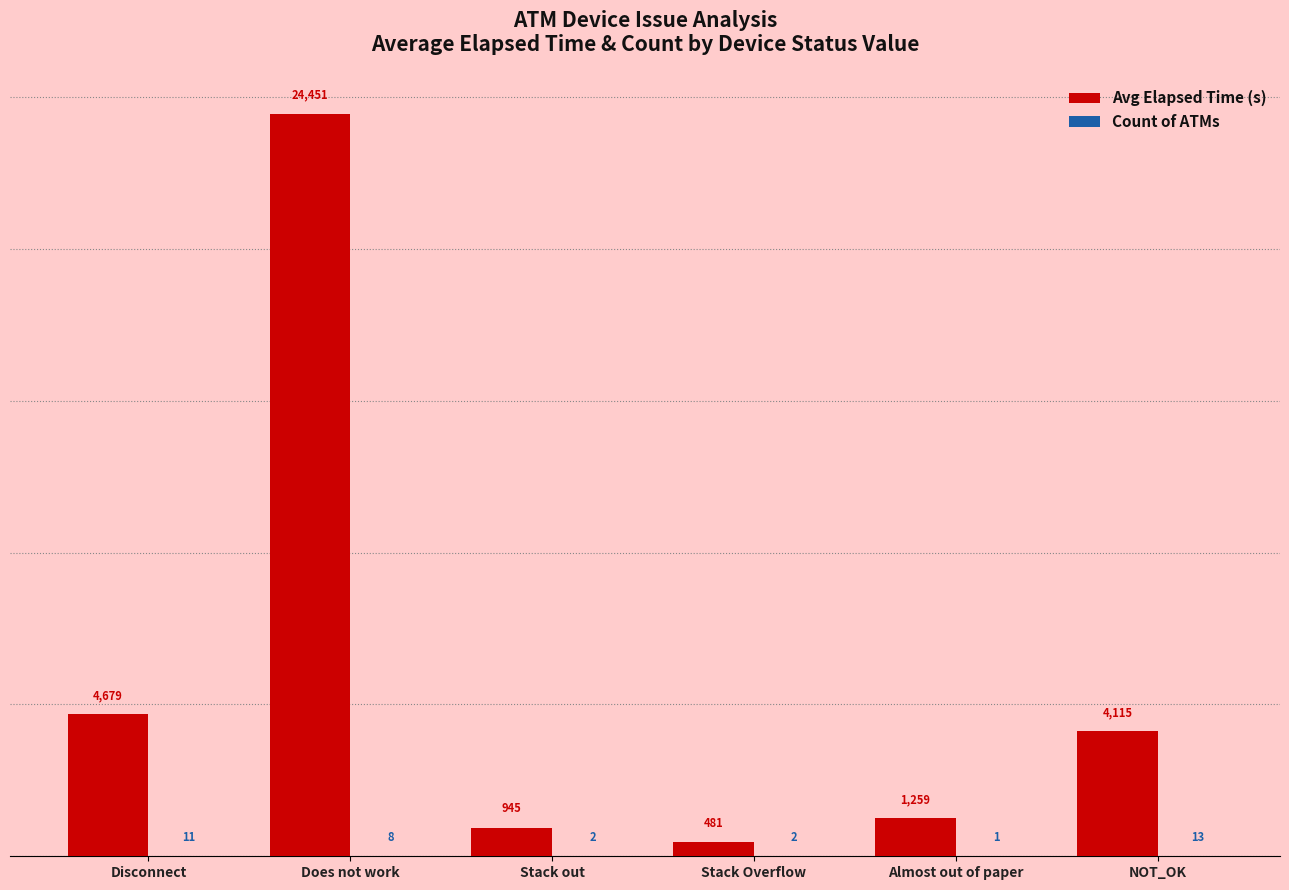

What is the sum of all Avg Elapsed Time (s) values?

35930